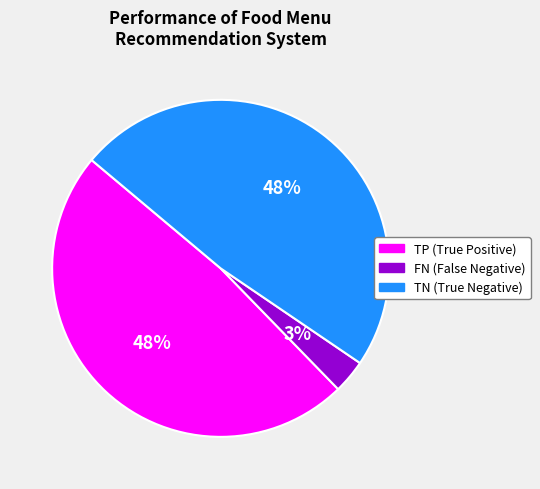

To the nearest percent, what is the average slice percentage?

33%